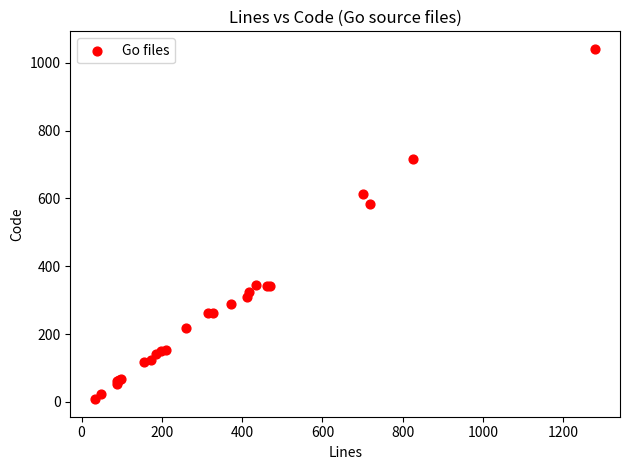

What Y value in the scatter plot is closest to 524?

584